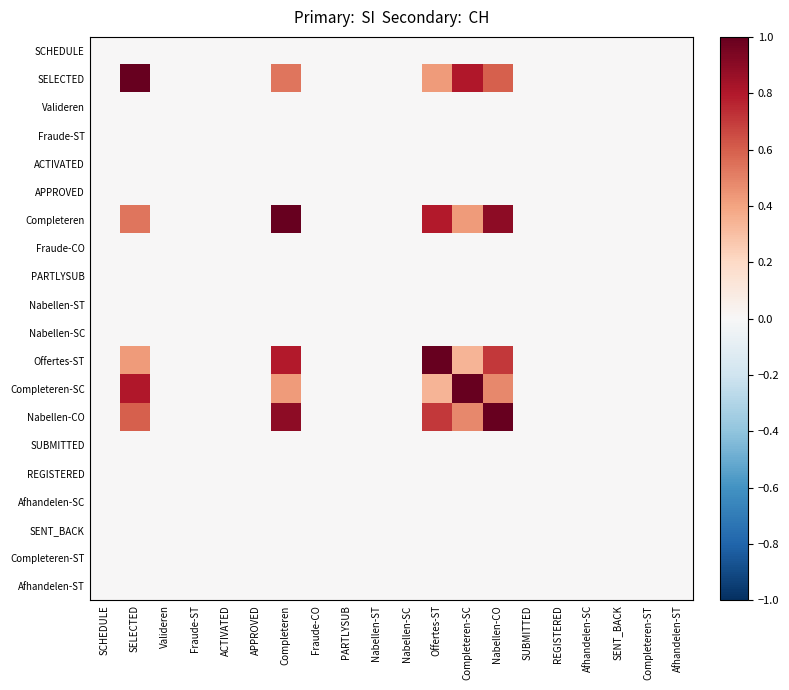

What is the difference between the highest and lowest values at Nabellen-CO?

1.0